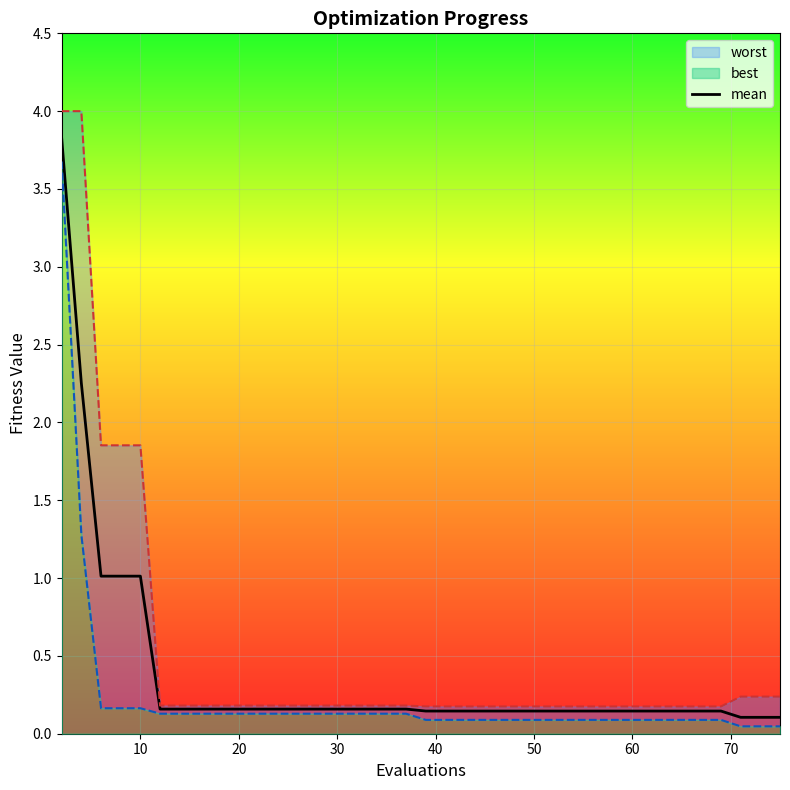

At which label is the value closest to 1?

20